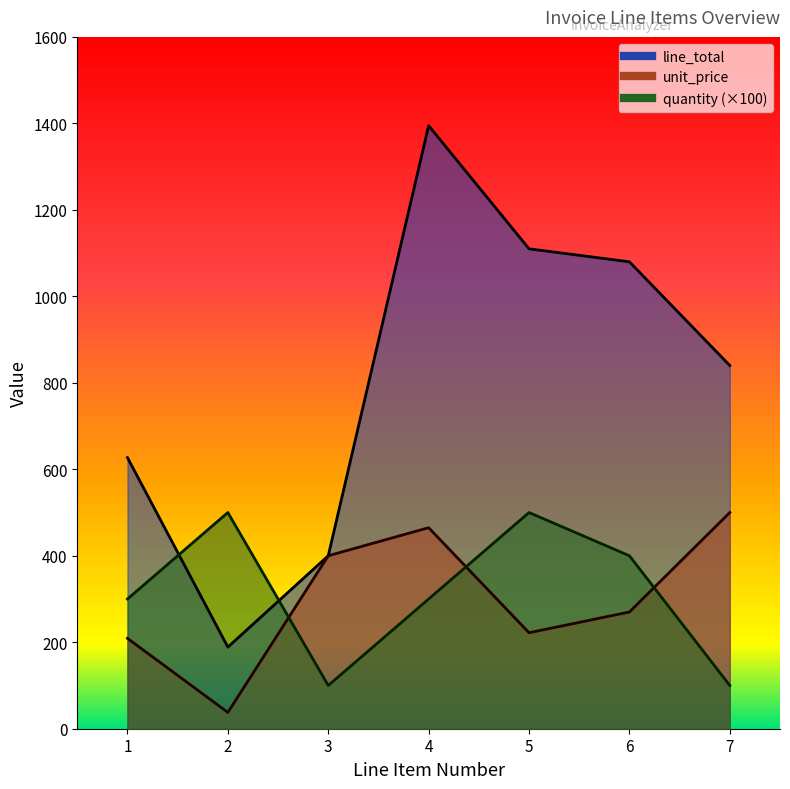

What value does the line_total series have at 3?

400.0